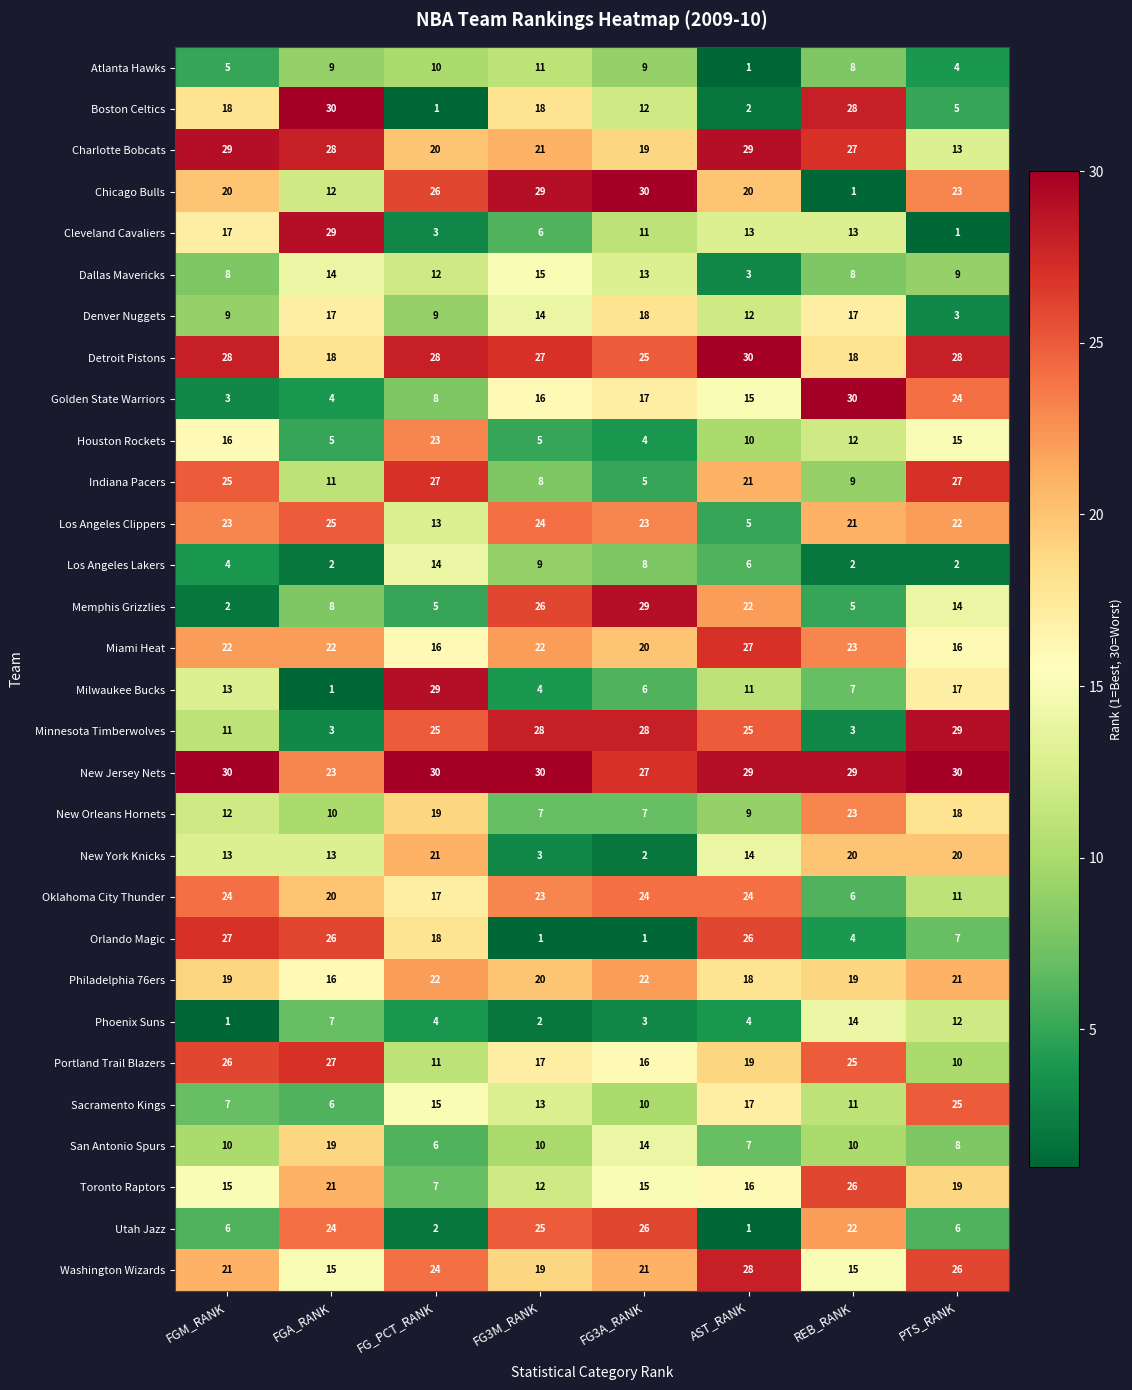

What is the minimum value for San Antonio Spurs?

6